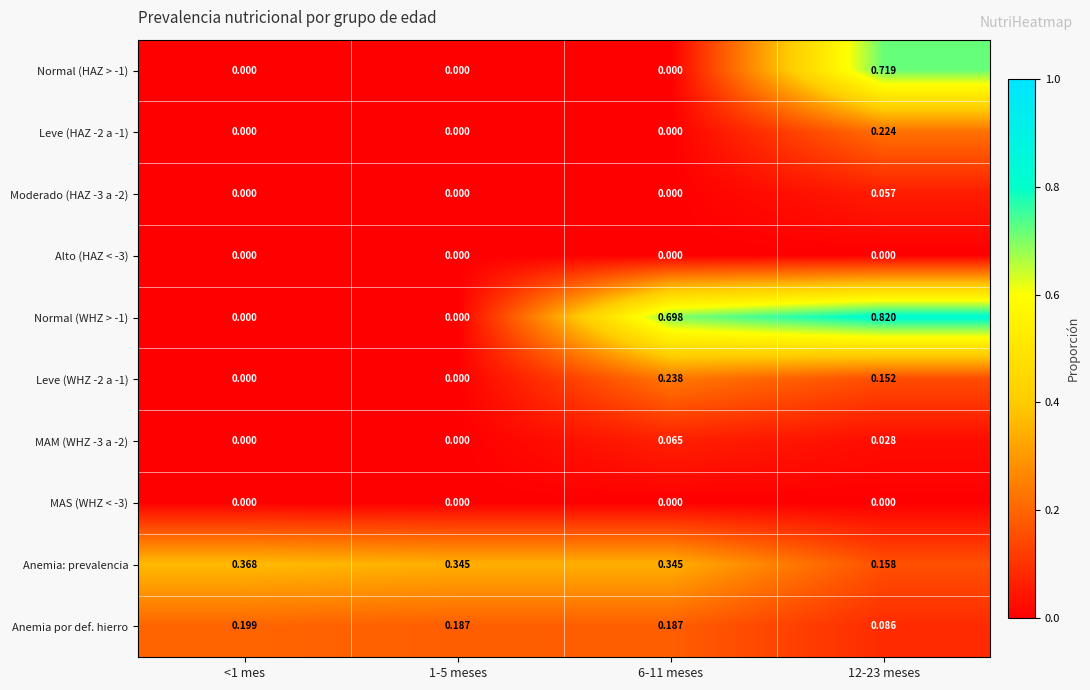

Which category has the highest value across all series?

12-23 meses